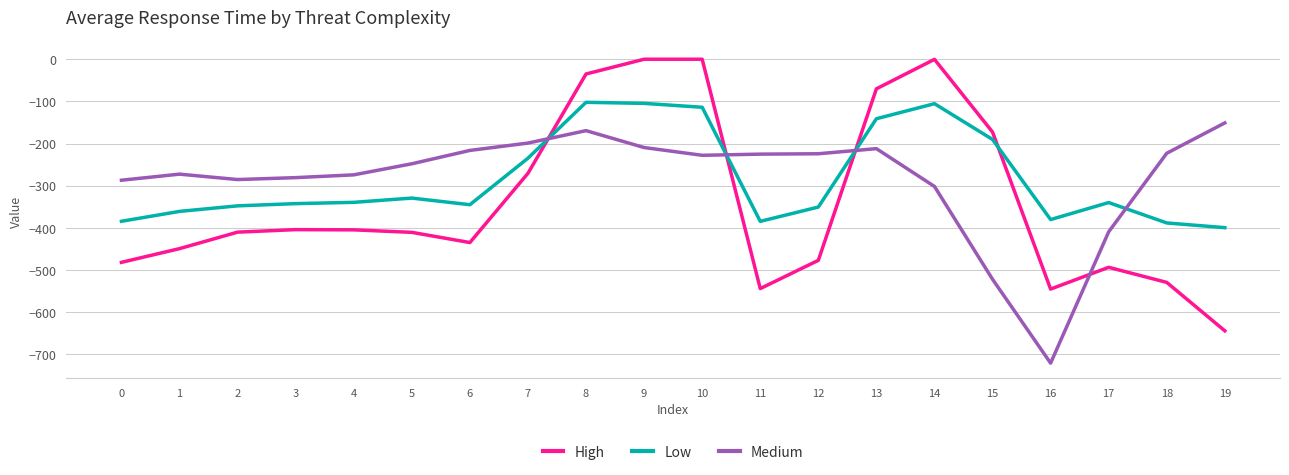

What is the sum of the Medium values at 16 and 6?

-937.6